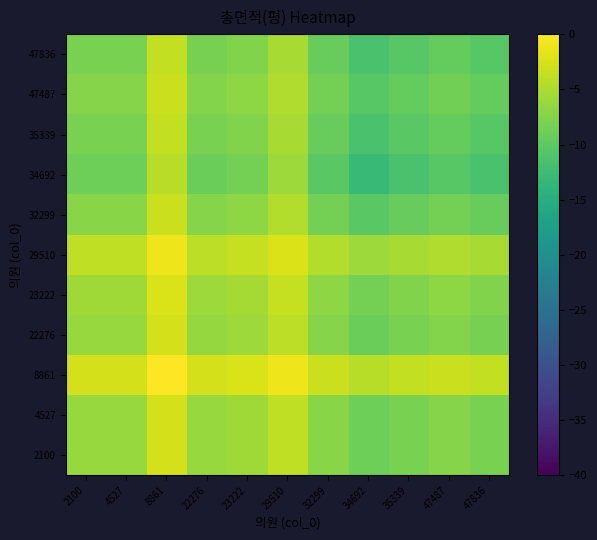

Which category has the highest value across all series?

8861